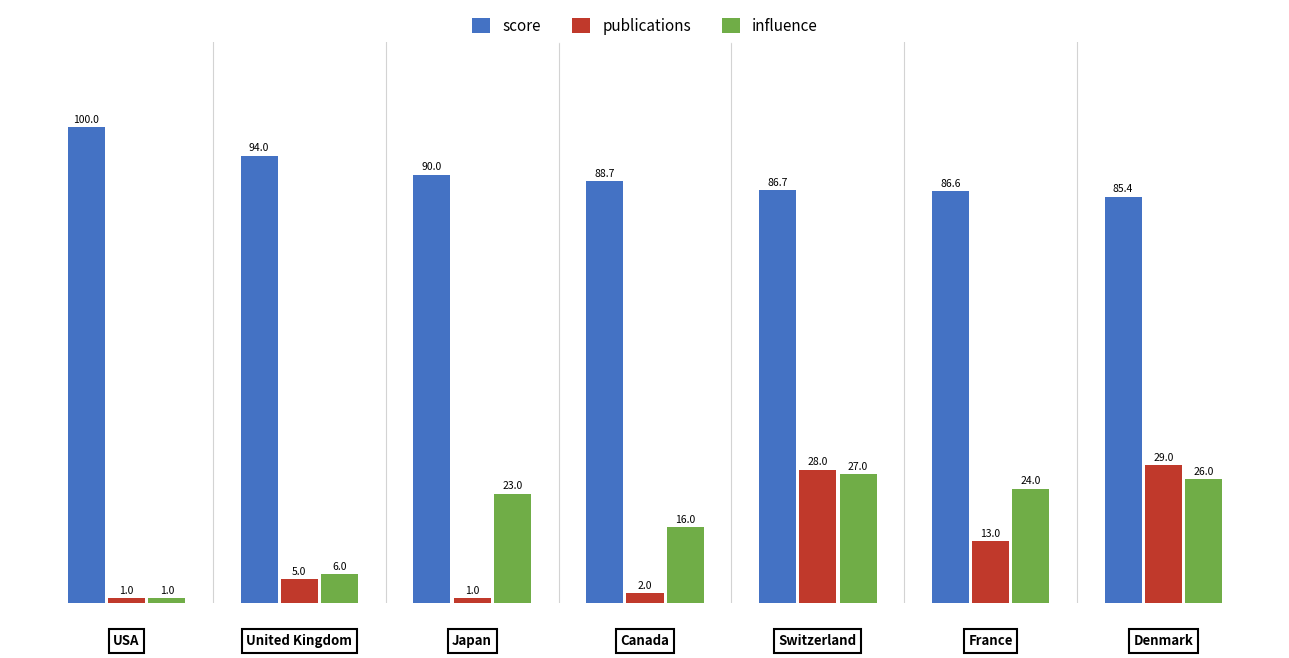

At how many categories does at least one series exceed 5?

7